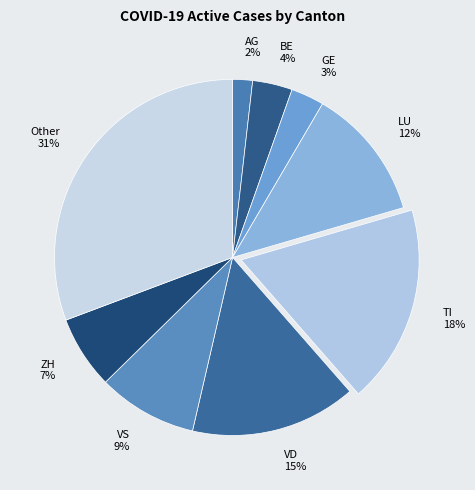

To the nearest percent, what is the difference between the VD and TI slice percentages?

3%